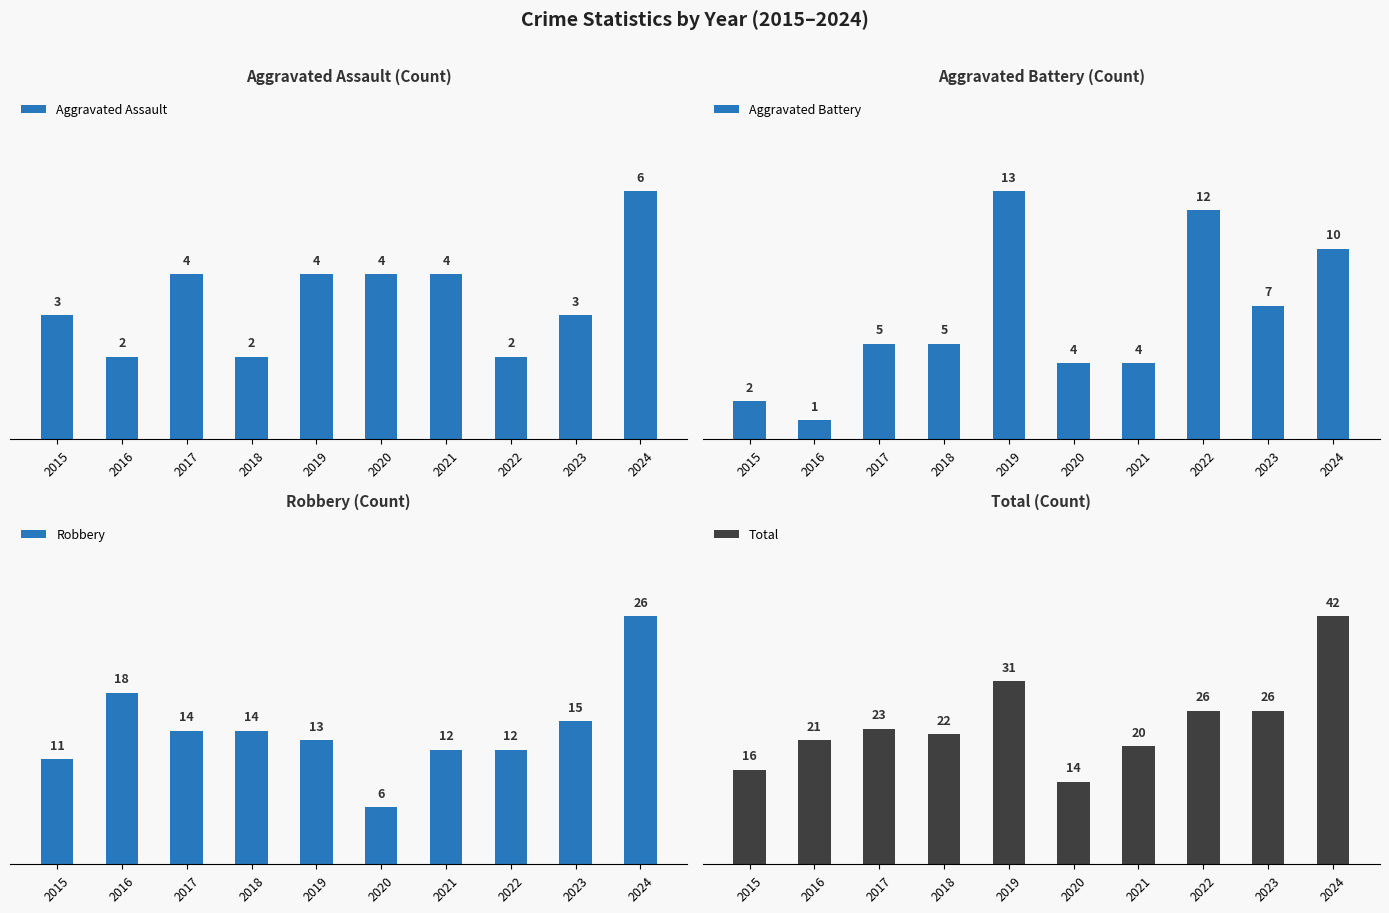

Are the bars horizontal?

No